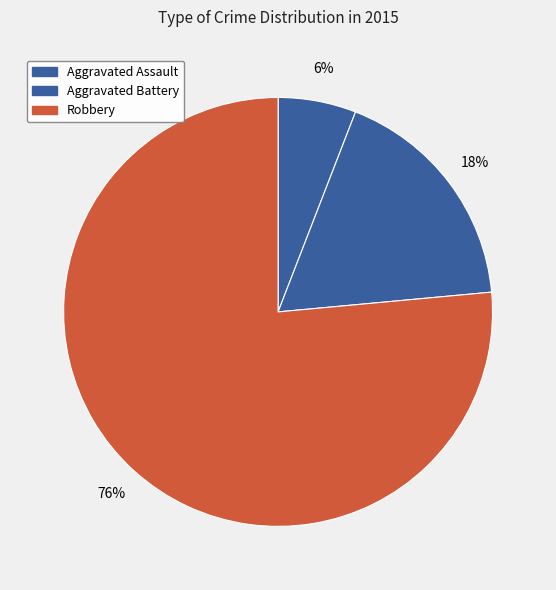

To the nearest percent, what is the combined percentage of Aggravated Battery and Robbery?

94%